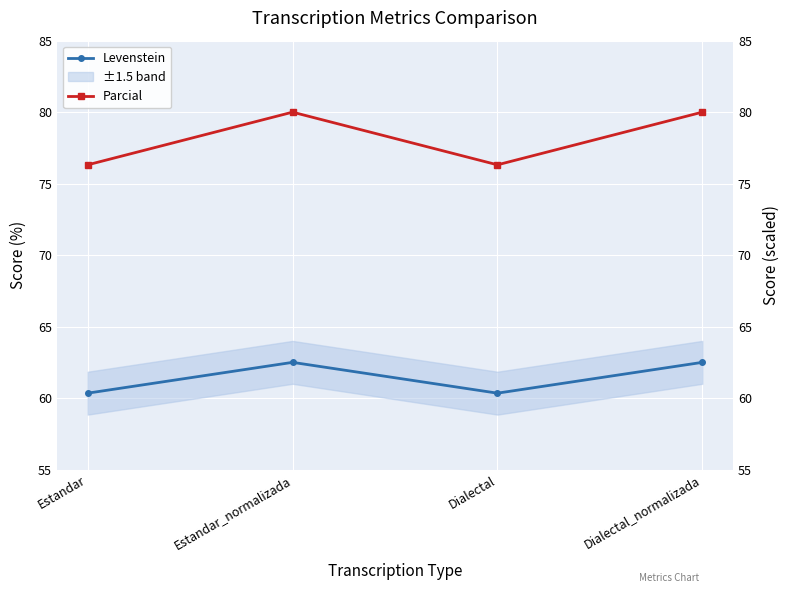

Which has a higher value, Dialectal_normalizada or Estandar_normalizada?

Dialectal_normalizada